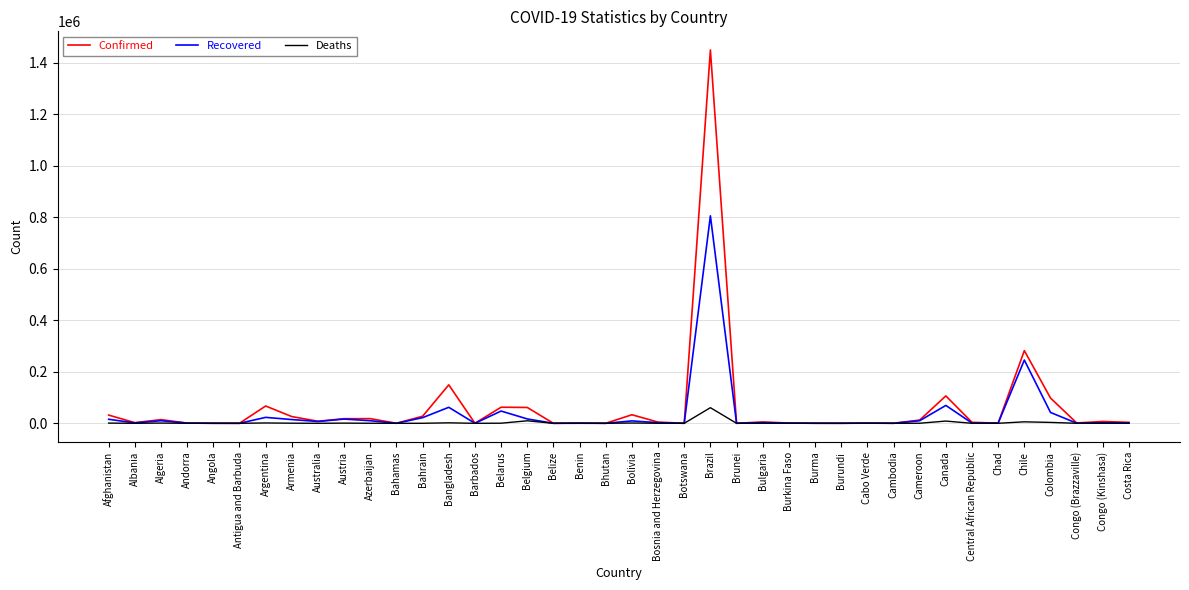

At which category is the sum across all series the highest?

Brazil